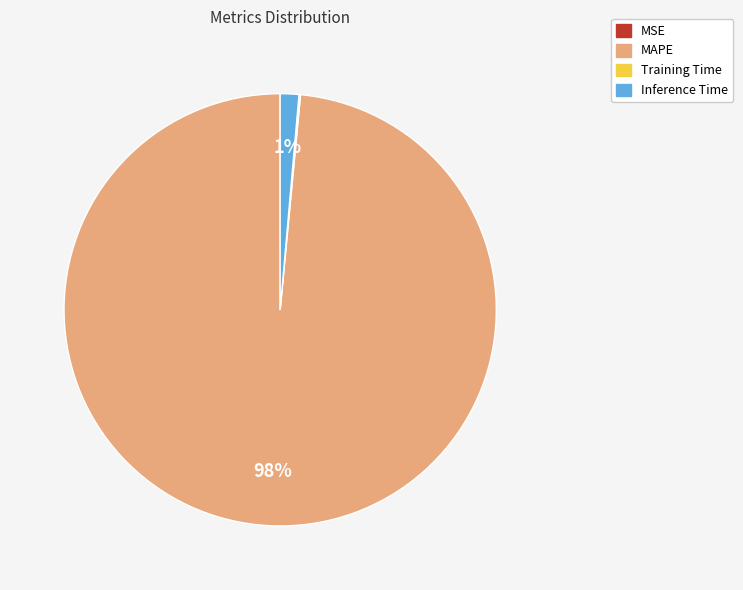

What percentage is the Inference Time slice, to the nearest percent?

1%